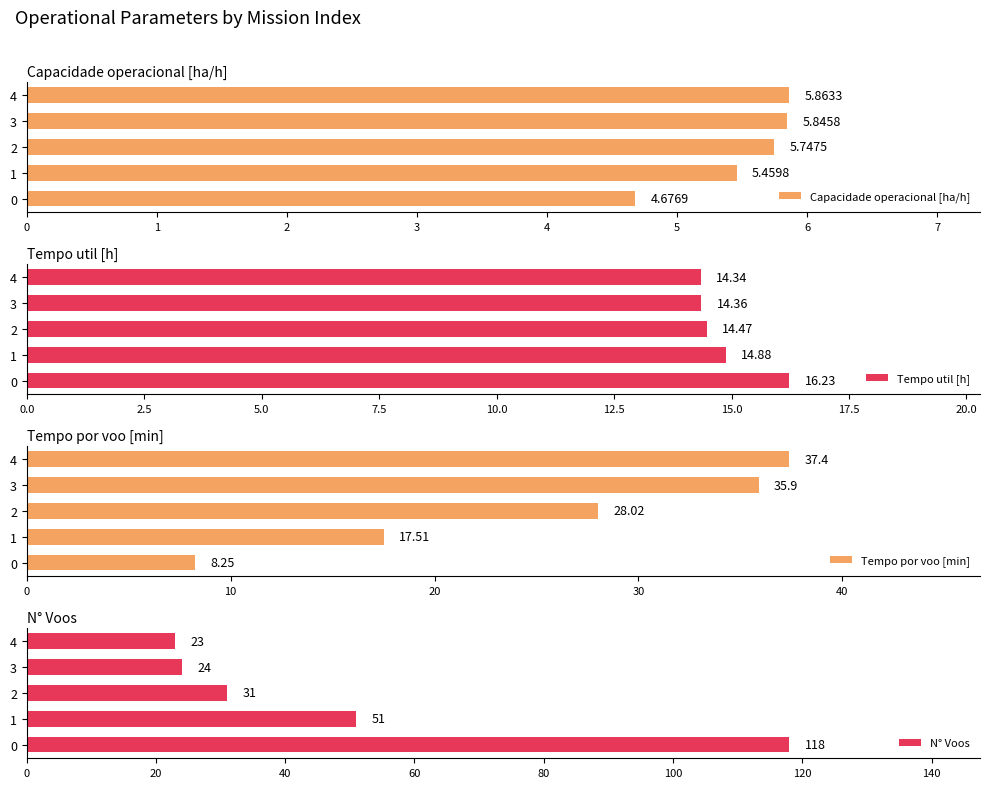

Reading left to right, what are all the values shown in this chart?

Capacidade operacional [ha/h]: 4.7	5.5	5.7	5.8	5.9
Tempo util [h]: 16.2	14.9	14.5	14.4	14.3
Tempo por voo [min]: 8.2	17.5	28.0	35.9	37.4
N° Voos: 118.0	51.0	31.0	24.0	23.0